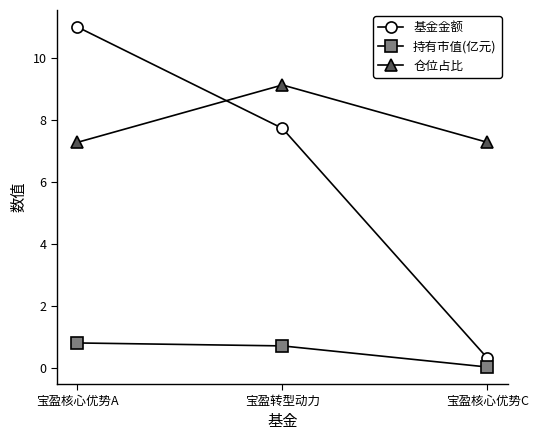

What is the label of the 1st point from the left?

宝盈核心优势A